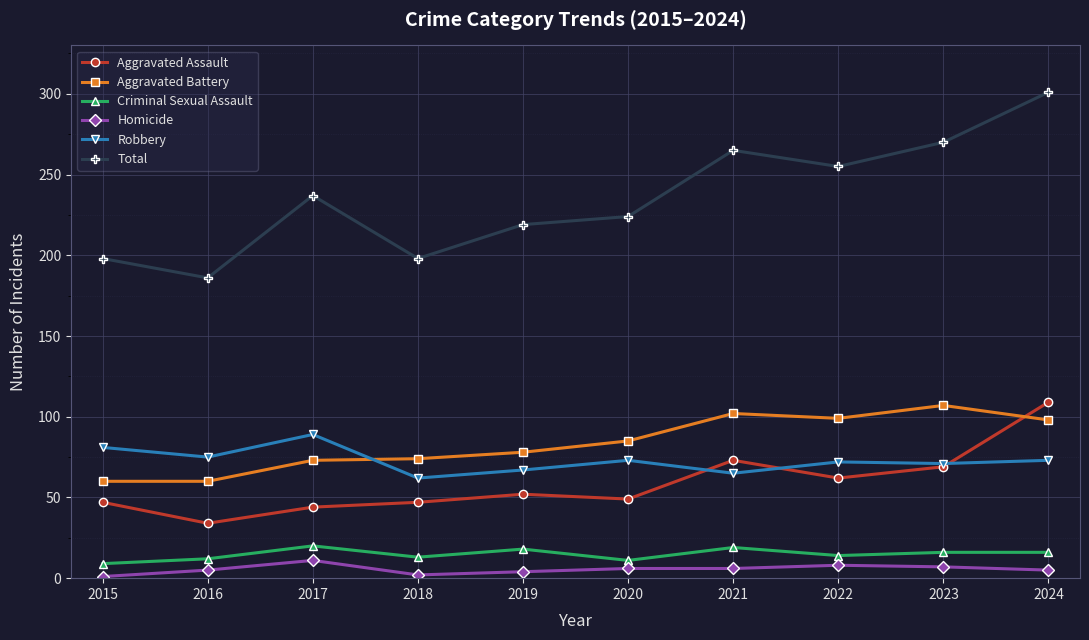

True or false: Criminal Sexual Assault and Total cross at least once.

False